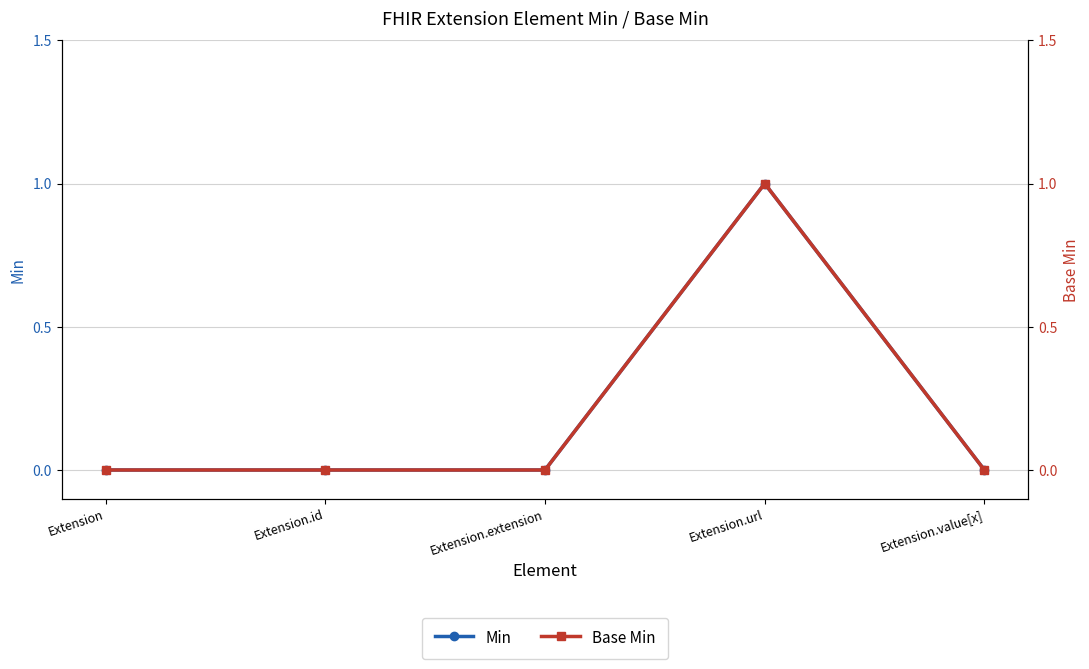

What is the maximum value shown in the chart?

1